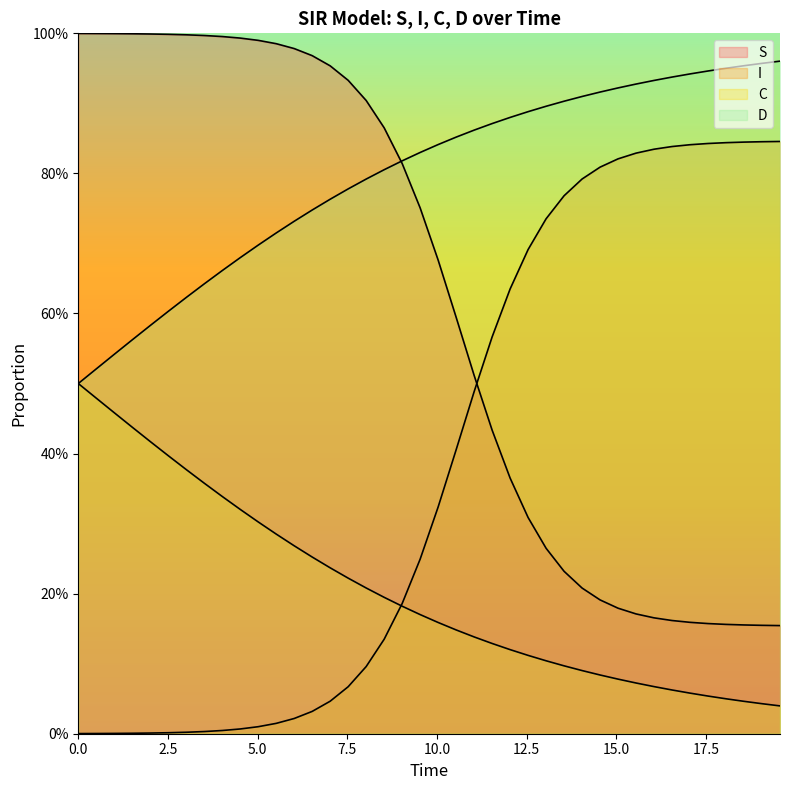

True or false: I and C cross at least once.

False